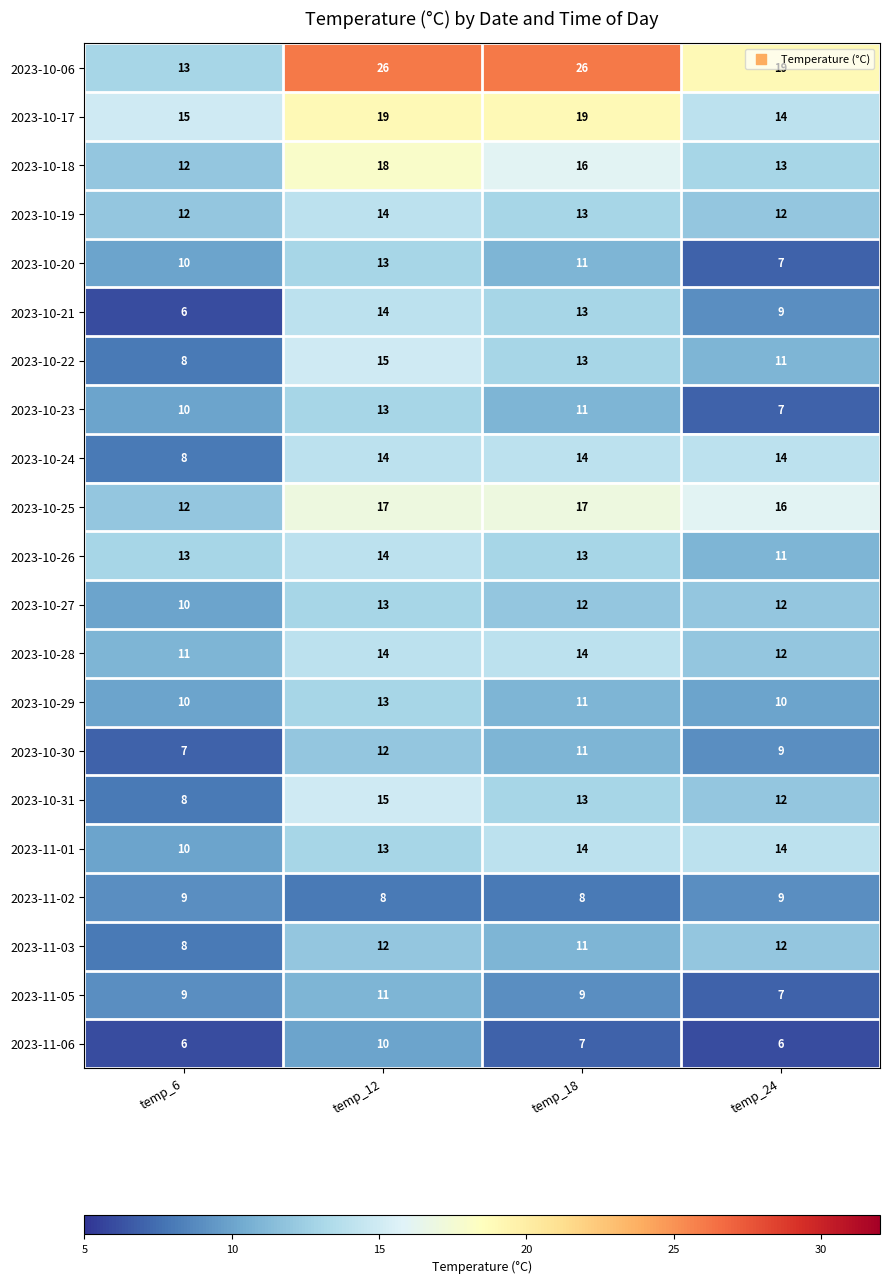

The 2023-10-19 series shows 14 at temp_12. True or false?

True